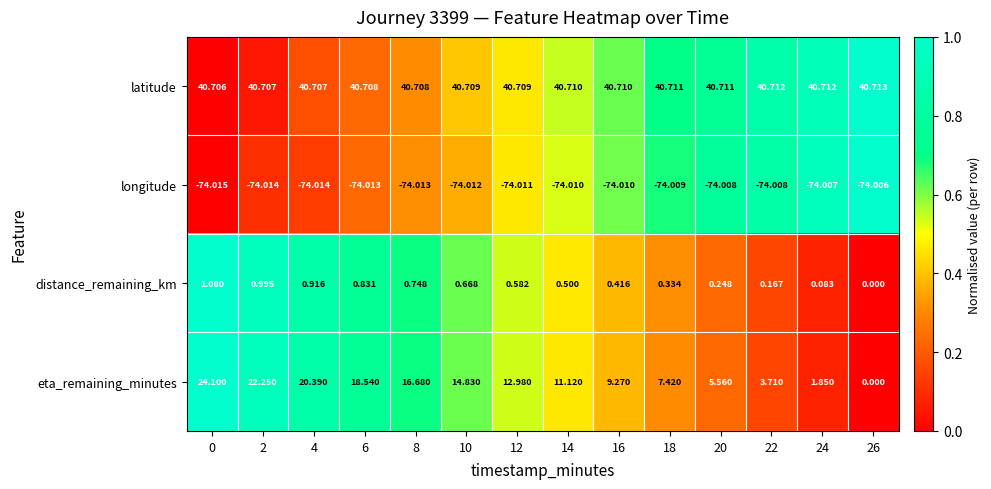

Which series has the widest spread of values?

eta_remaining_minutes